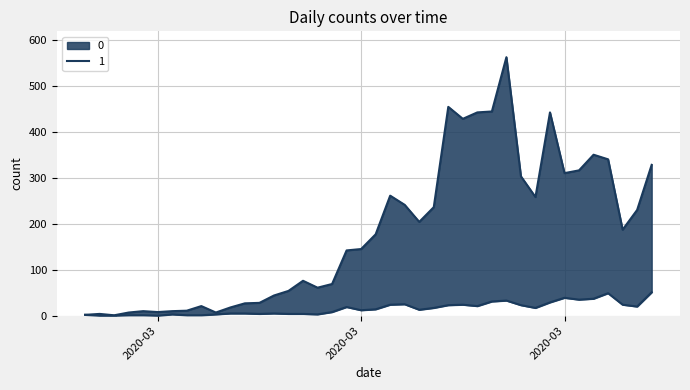

What is the sum of all 1 values?

630